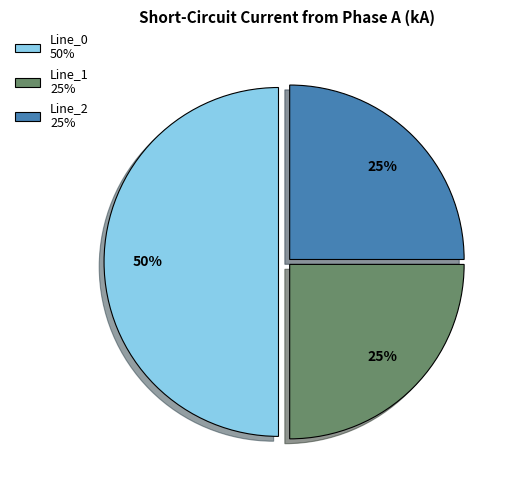

What is the largest slice in the pie chart?

Line_0